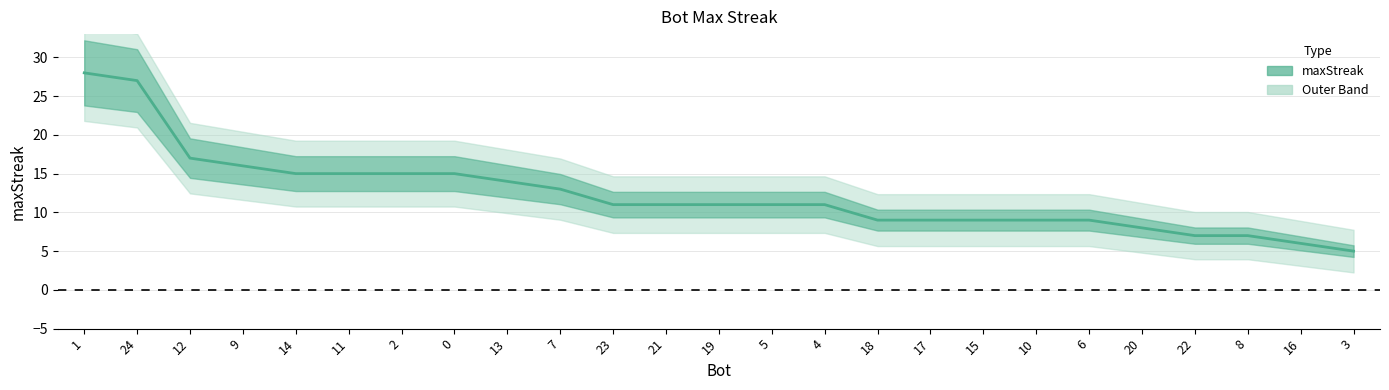

Between 4 and 21, which is larger?

4